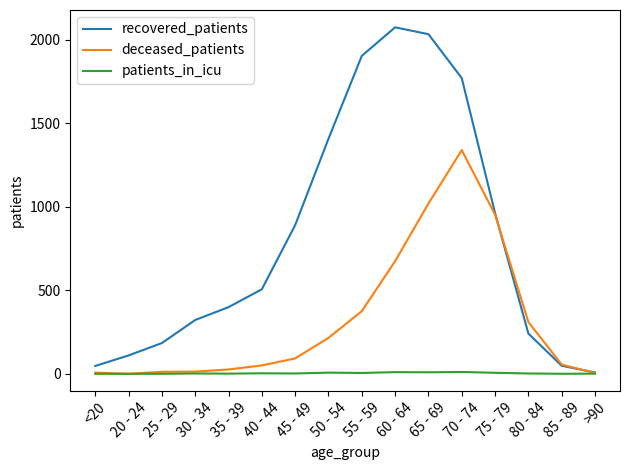

What is the highest value of the recovered_patients series?

2074